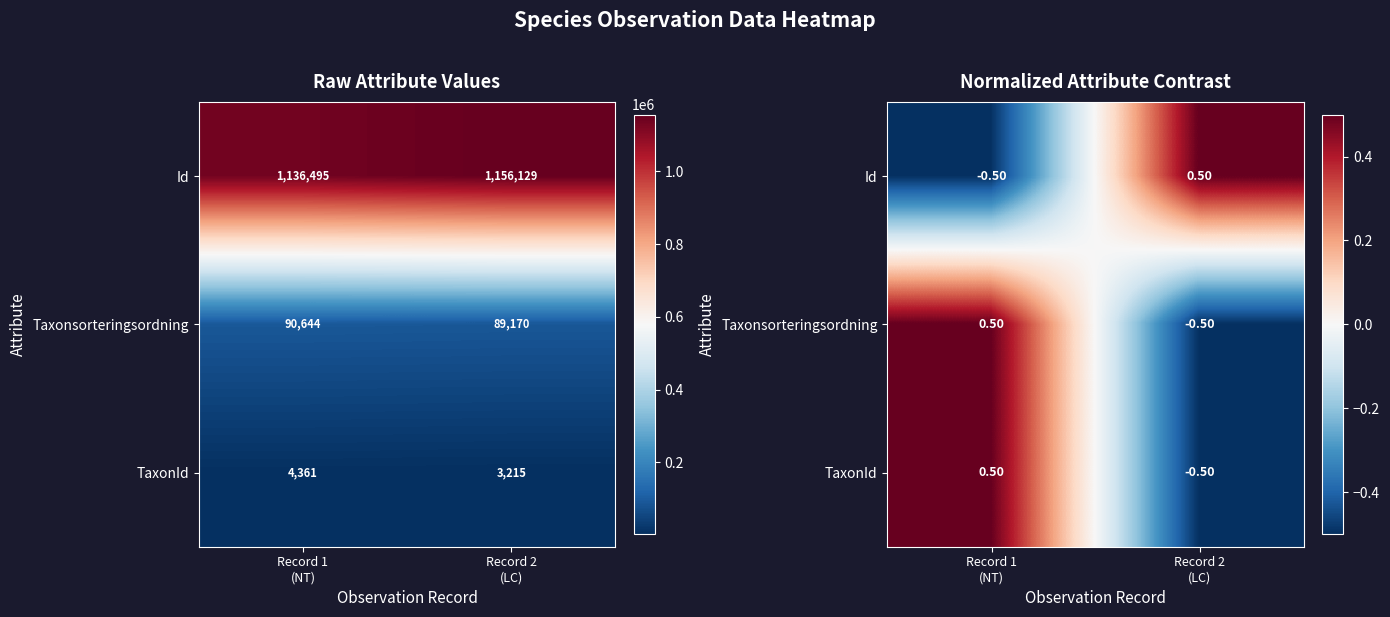

Where does the Id series first go above 0?

Record 2 (LC)